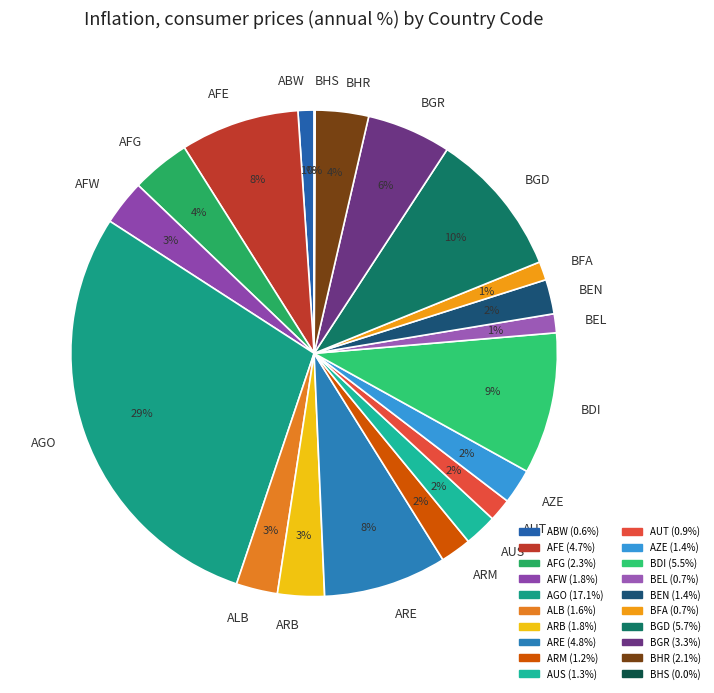

Do ARB and ARM together represent more than half of the pie?

No